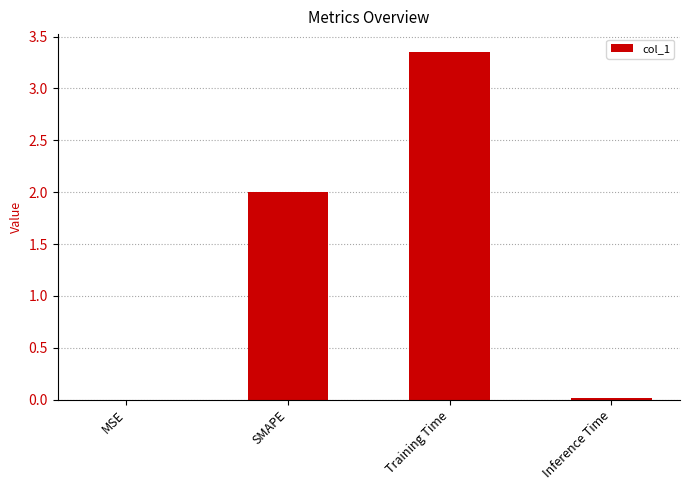

Which label corresponds to the largest value in the chart?

Training Time